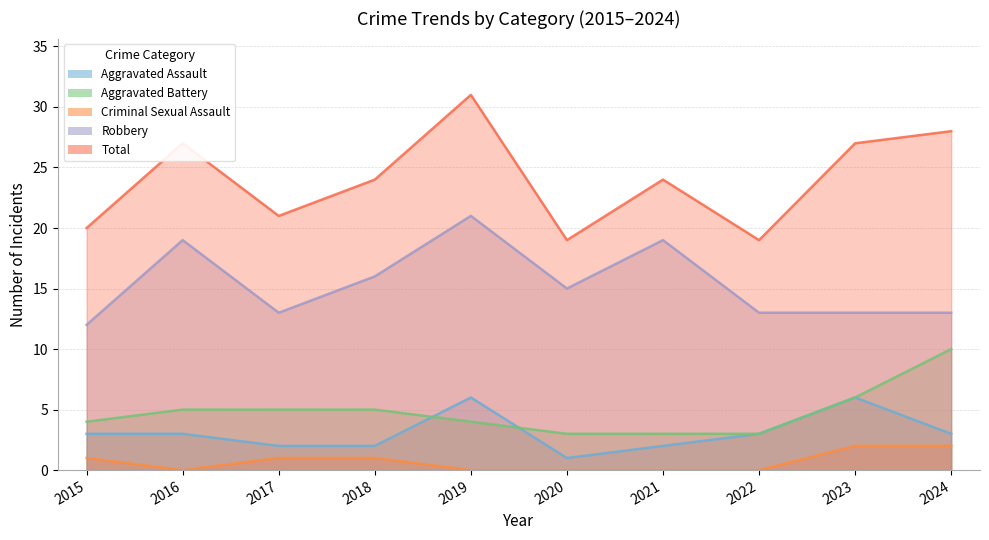

True or false: Aggravated Assault and Aggravated Battery cross at least once.

True